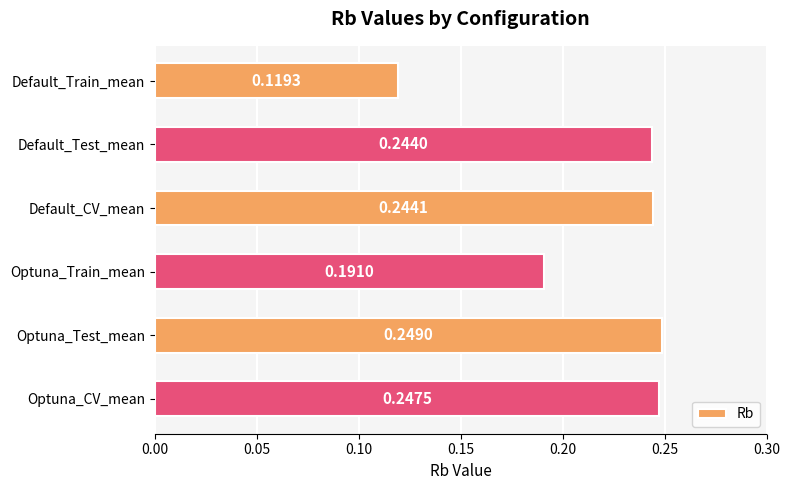

What is the sum of all values?

1.3